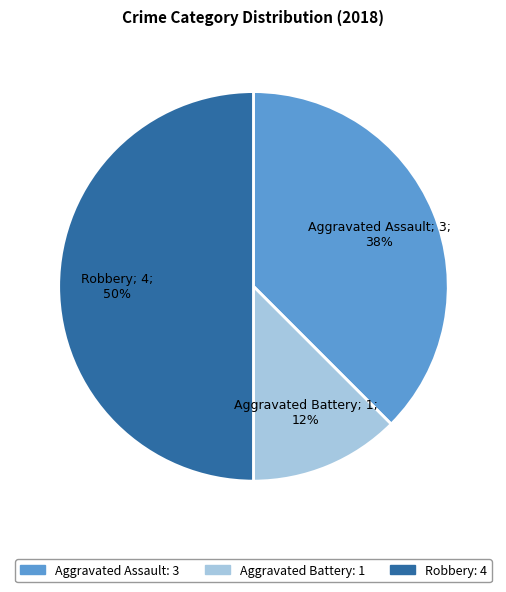

Count the number of slices in the pie.

3